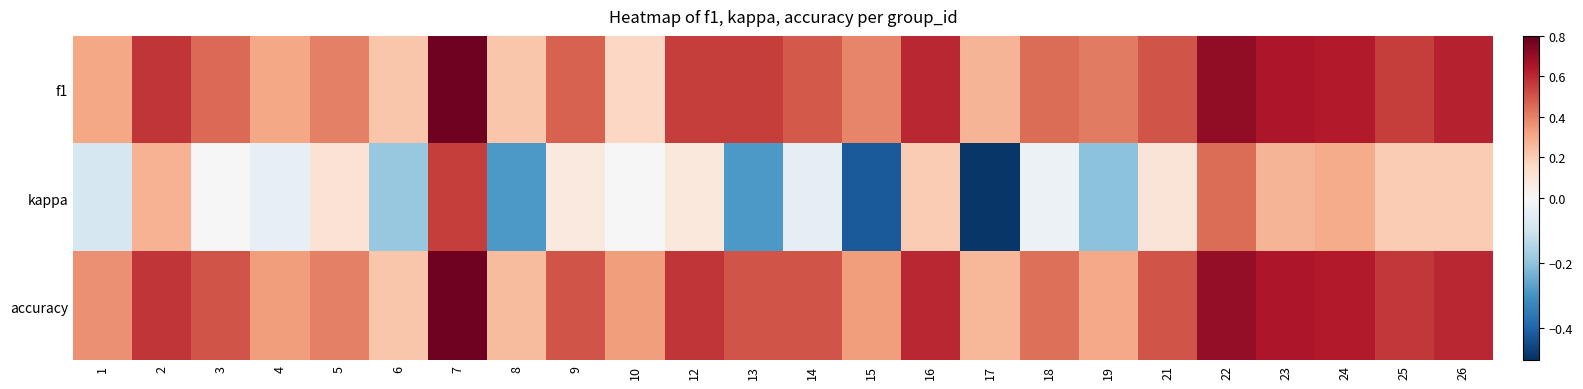

What is the smallest value displayed?

-0.5